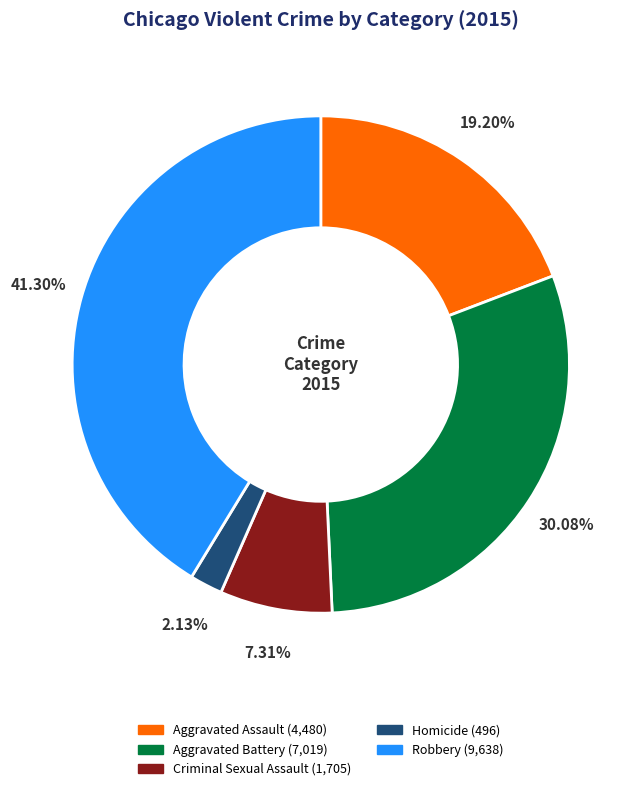

To the nearest percent, what percentage of the pie is Aggravated Battery?

30%